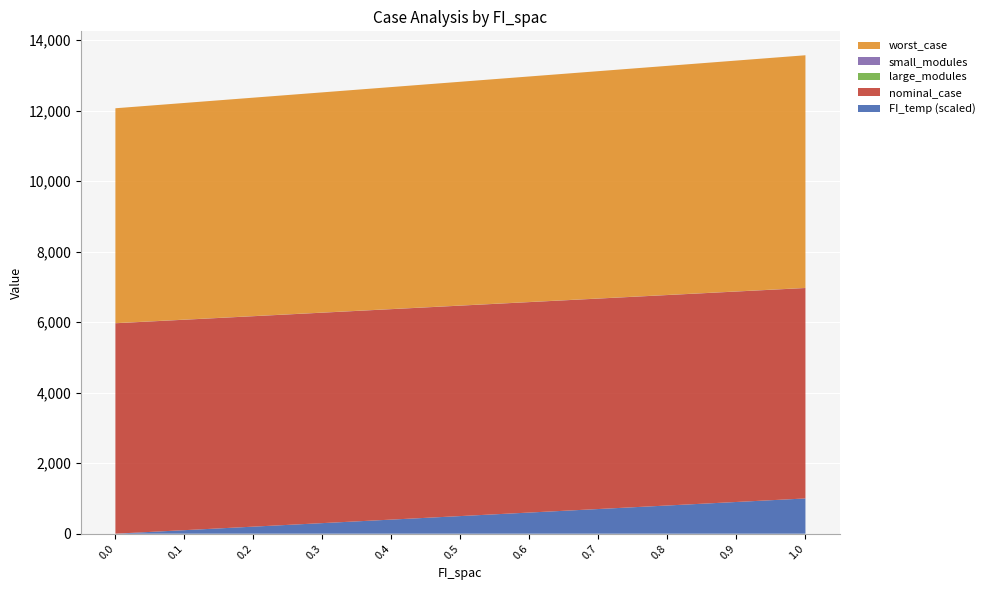

Reading right to left, what are all the values shown in this chart?

worst_case: 1.0=6601.2	0.9=6550.8	0.8=6500.4	0.7=6450.0	0.6=6399.6	0.5=6349.2	0.4=6298.8	0.3=6248.4	0.2=6198.0	0.1=6147.6	0.0=6097.2
nominal_case: 1.0=5970.8	0.9=5970.8	0.8=5970.8	0.7=5970.8	0.6=5970.8	0.5=5970.8	0.4=5970.8	0.3=5970.8	0.2=5970.8	0.1=5970.8	0.0=5970.8
small_modules: 1.0=3.0	0.9=3.0	0.8=3.0	0.7=3.0	0.6=3.0	0.5=3.0	0.4=3.0	0.3=3.0	0.2=3.0	0.1=3.0	0.0=3.0
large_modules: 1.0=0.0	0.9=0.0	0.8=0.0	0.7=0.0	0.6=0.0	0.5=0.0	0.4=0.0	0.3=0.0	0.2=0.0	0.1=0.0	0.0=0.0
FI_temp: 1.0=1.0	0.9=0.9	0.8=0.8	0.7=0.7	0.6=0.6	0.5=0.5	0.4=0.4	0.3=0.3	0.2=0.2	0.1=0.1	0.0=0.0